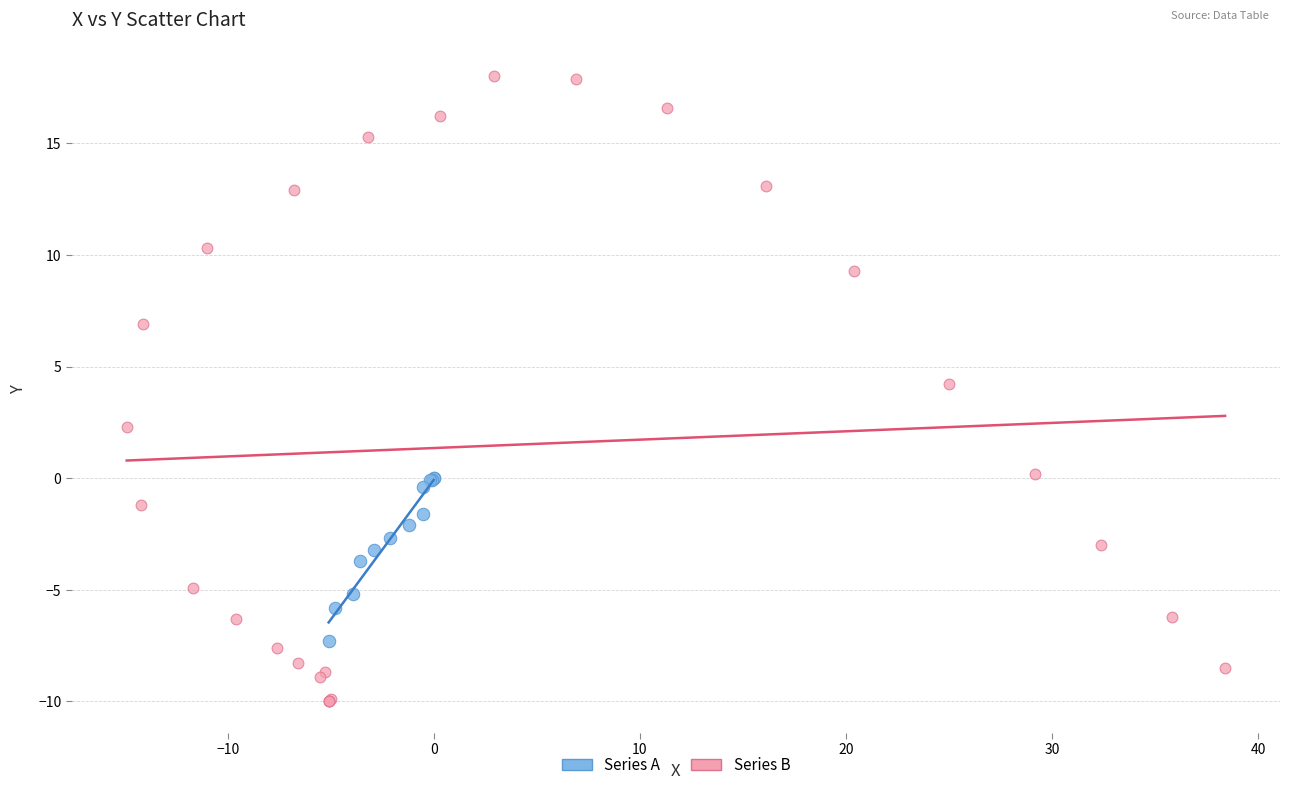

Which series contains the lowest Y value?

Series B